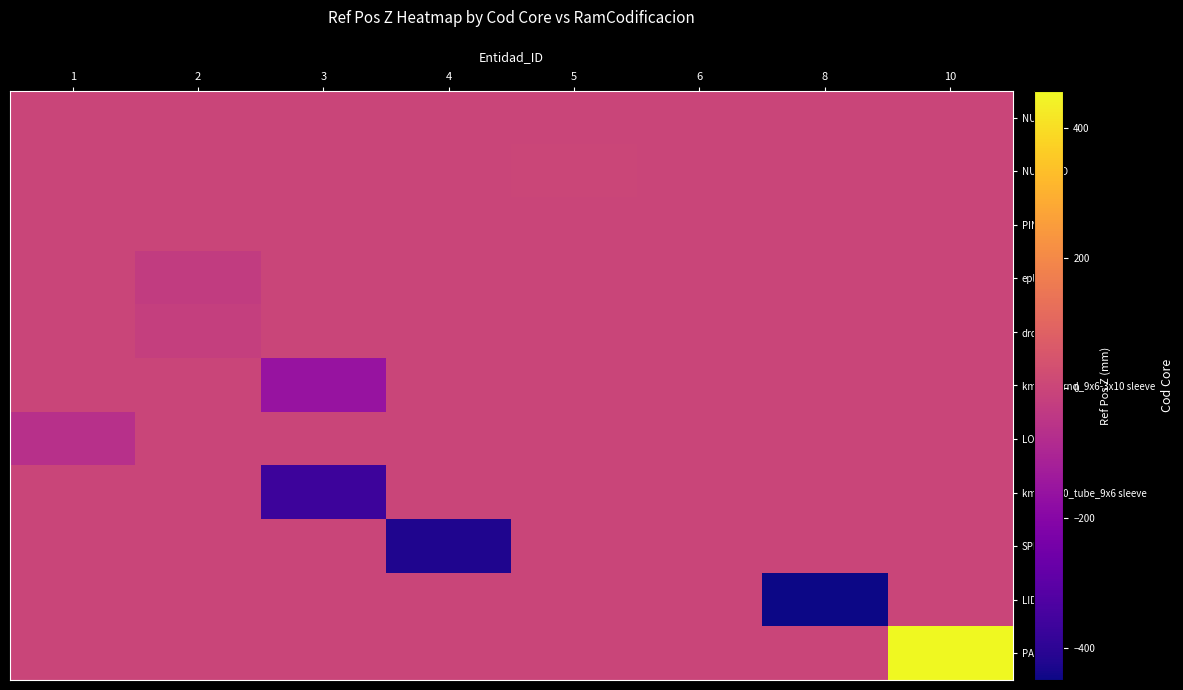

Reading left to right, extract all data points from this chart.

NUMDEC: 1=0.0	2=0.0	3=0.0	4=0.0	5=-1.1	6=0.0	8=0.0	10=0.0
NUMUNID: 1=0.0	2=0.0	3=0.0	4=0.0	5=0.2	6=0.0	8=0.0	10=0.0
PIN1: 1=0.0	2=0.0	3=0.0	4=0.0	5=0.0	6=-1.1	8=0.0	10=0.0
epl_stl: 1=0.0	2=-31.4	3=0.0	4=0.0	5=0.0	6=0.0	8=0.0	10=0.0
drd_stl: 1=0.0	2=-21.1	3=0.0	4=0.0	5=0.0	6=0.0	8=0.0	10=0.0
kmx_21_rnd_9x6-3x10 sleeve: 1=0.0	2=0.0	3=-159.0	4=0.0	5=0.0	6=0.0	8=0.0	10=0.0
LOC09: 1=-65.9	2=0.0	3=0.0	4=0.0	5=0.0	6=0.0	8=0.0	10=0.0
kmx_2000_tube_9x6 sleeve: 1=0.0	2=0.0	3=-366.1	4=0.0	5=0.0	6=0.0	8=0.0	10=0.0
SPRUE: 1=0.0	2=0.0	3=0.0	4=-424.3	5=0.0	6=0.0	8=0.0	10=0.0
LID07: 1=0.0	2=0.0	3=0.0	4=0.0	5=0.0	6=0.0	8=-449.7	10=0.0
PATTERN: 1=0.0	2=0.0	3=0.0	4=0.0	5=0.0	6=0.0	8=0.0	10=456.9